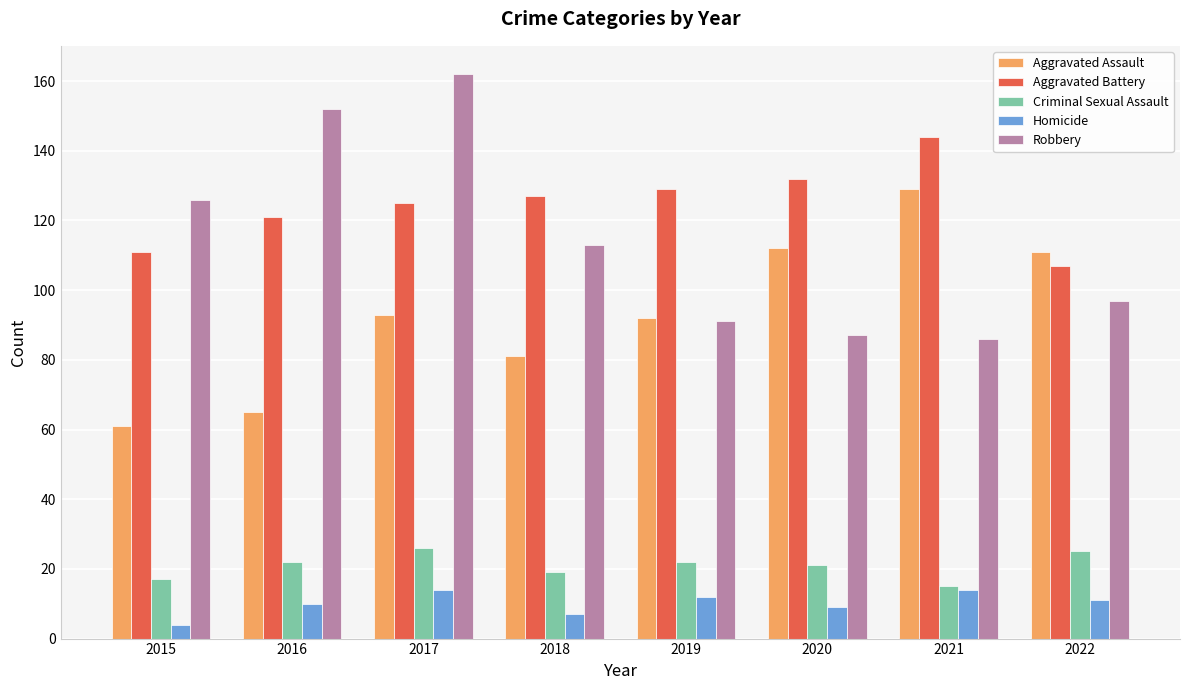

Reading left to right, what are all the values shown in this chart?

Aggravated Assault: 2015=61	2016=65	2017=93	2018=81	2019=92	2020=112	2021=129	2022=111
Aggravated Battery: 2015=111	2016=121	2017=125	2018=127	2019=129	2020=132	2021=144	2022=107
Criminal Sexual Assault: 2015=17	2016=22	2017=26	2018=19	2019=22	2020=21	2021=15	2022=25
Homicide: 2015=4	2016=10	2017=14	2018=7	2019=12	2020=9	2021=14	2022=11
Robbery: 2015=126	2016=152	2017=162	2018=113	2019=91	2020=87	2021=86	2022=97